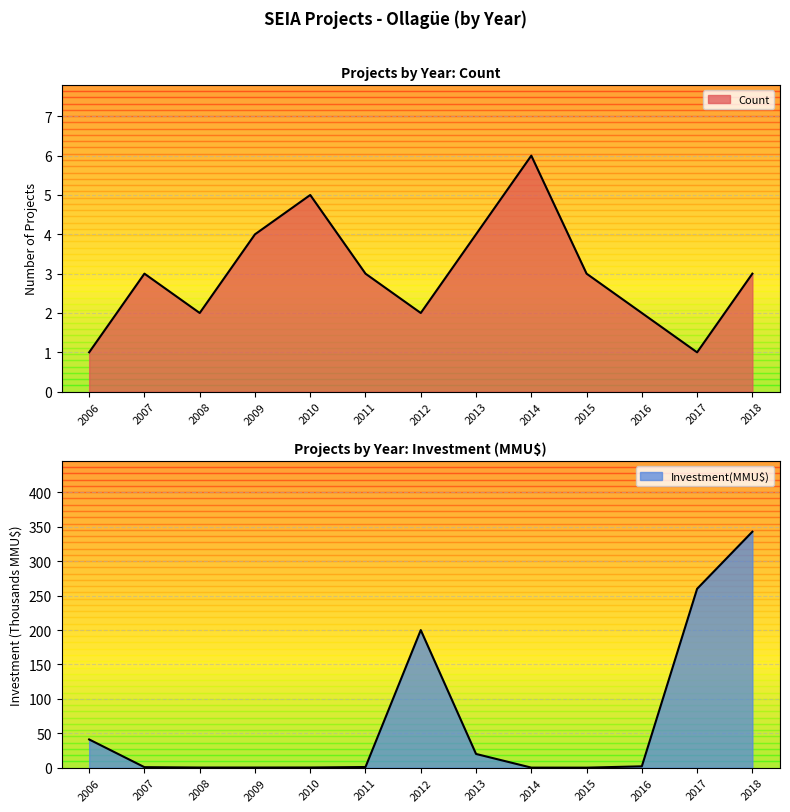

List the labels in order of Count value, largest first.

2014, 2010, 2009, 2013, 2007, 2011, 2015, 2018, 2008, 2012, 2016, 2006, 2017